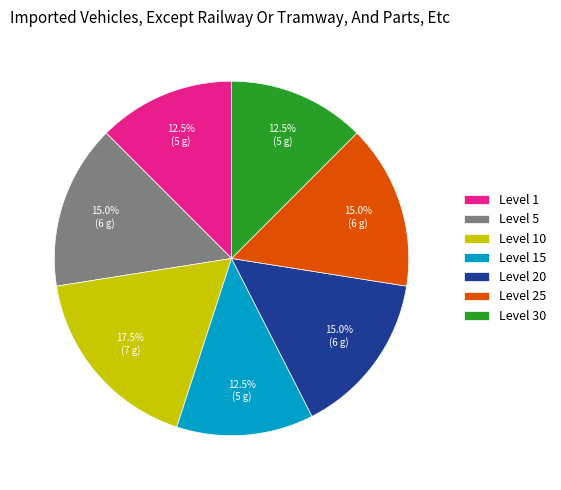

Is it true that Level 5 is 3% of the pie?

False